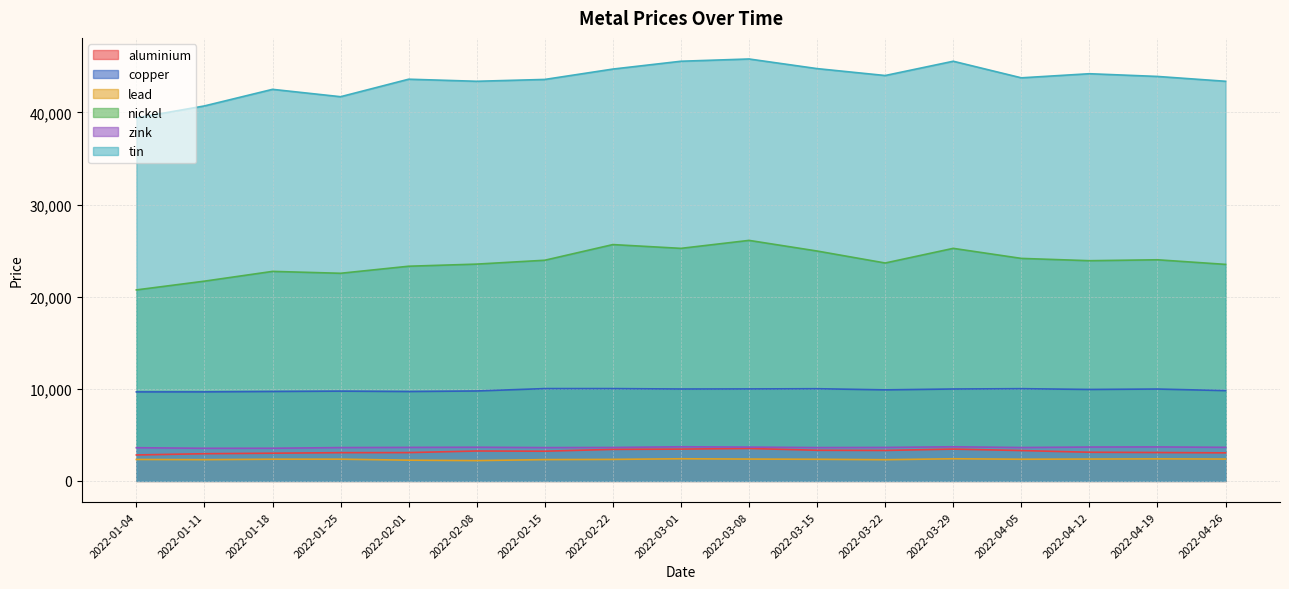

What is the sum of all zink values?

61779.5